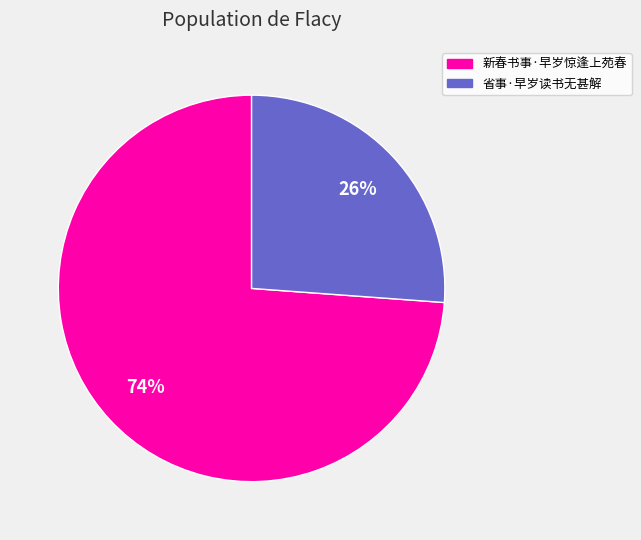

To the nearest percent, what is the combined percentage of 省事·早岁读书无甚解 and 新春书事·早岁惊逢上苑春?

100%